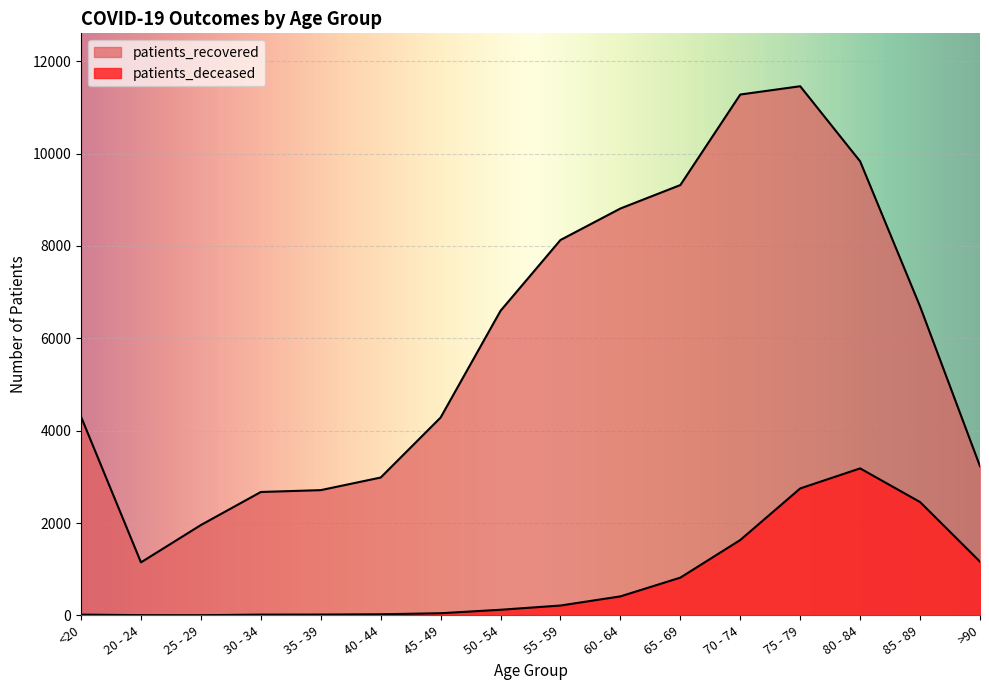

True or false: patients_recovered and patients_deceased cross at least once.

False